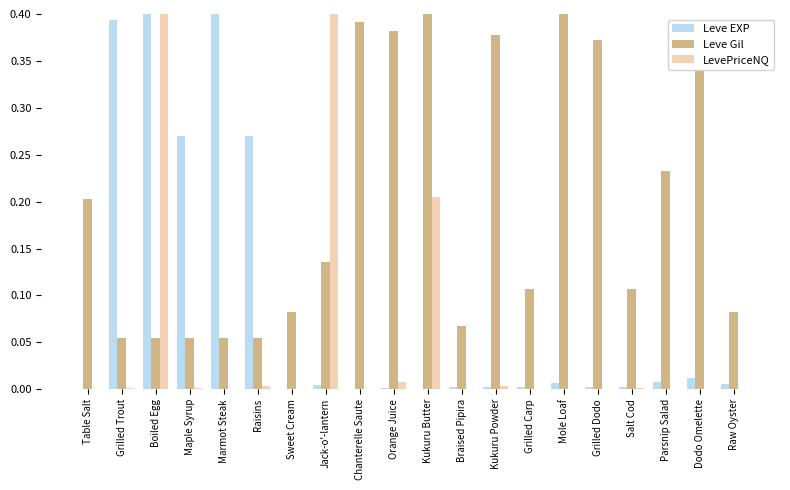

Which series changed the most between Raisins and Kukuru Powder?

Leve Gil